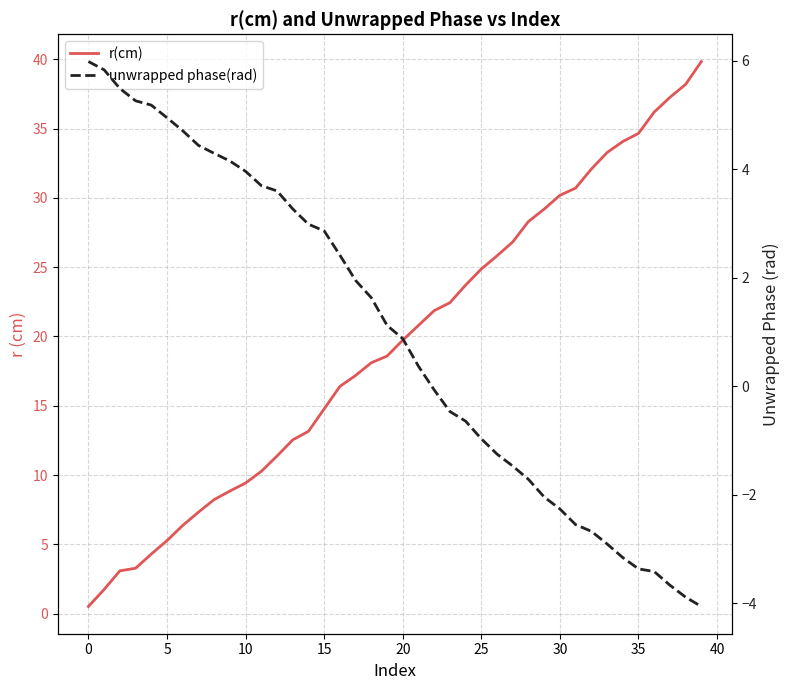

True or false: r(cm) and unwrapped phase(rad) cross at least once.

True